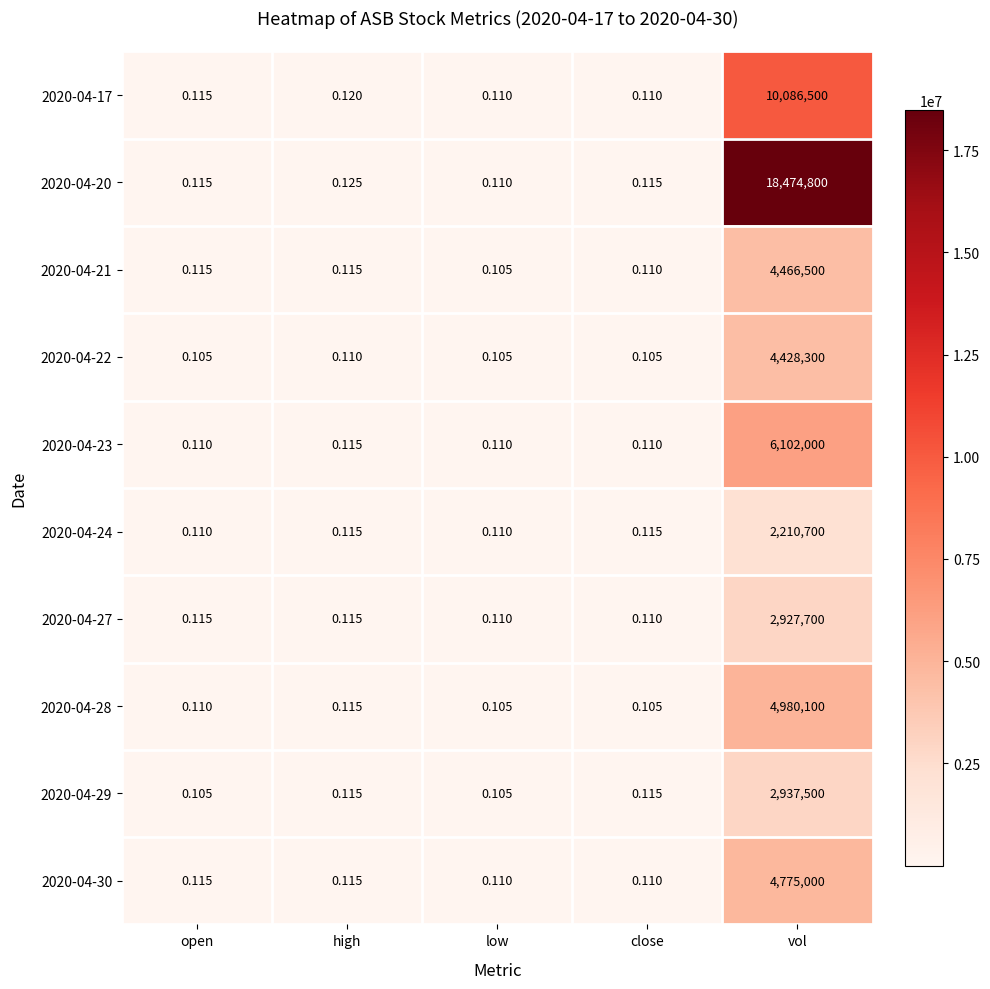

At which label does 2020-04-17 reach its peak?

vol